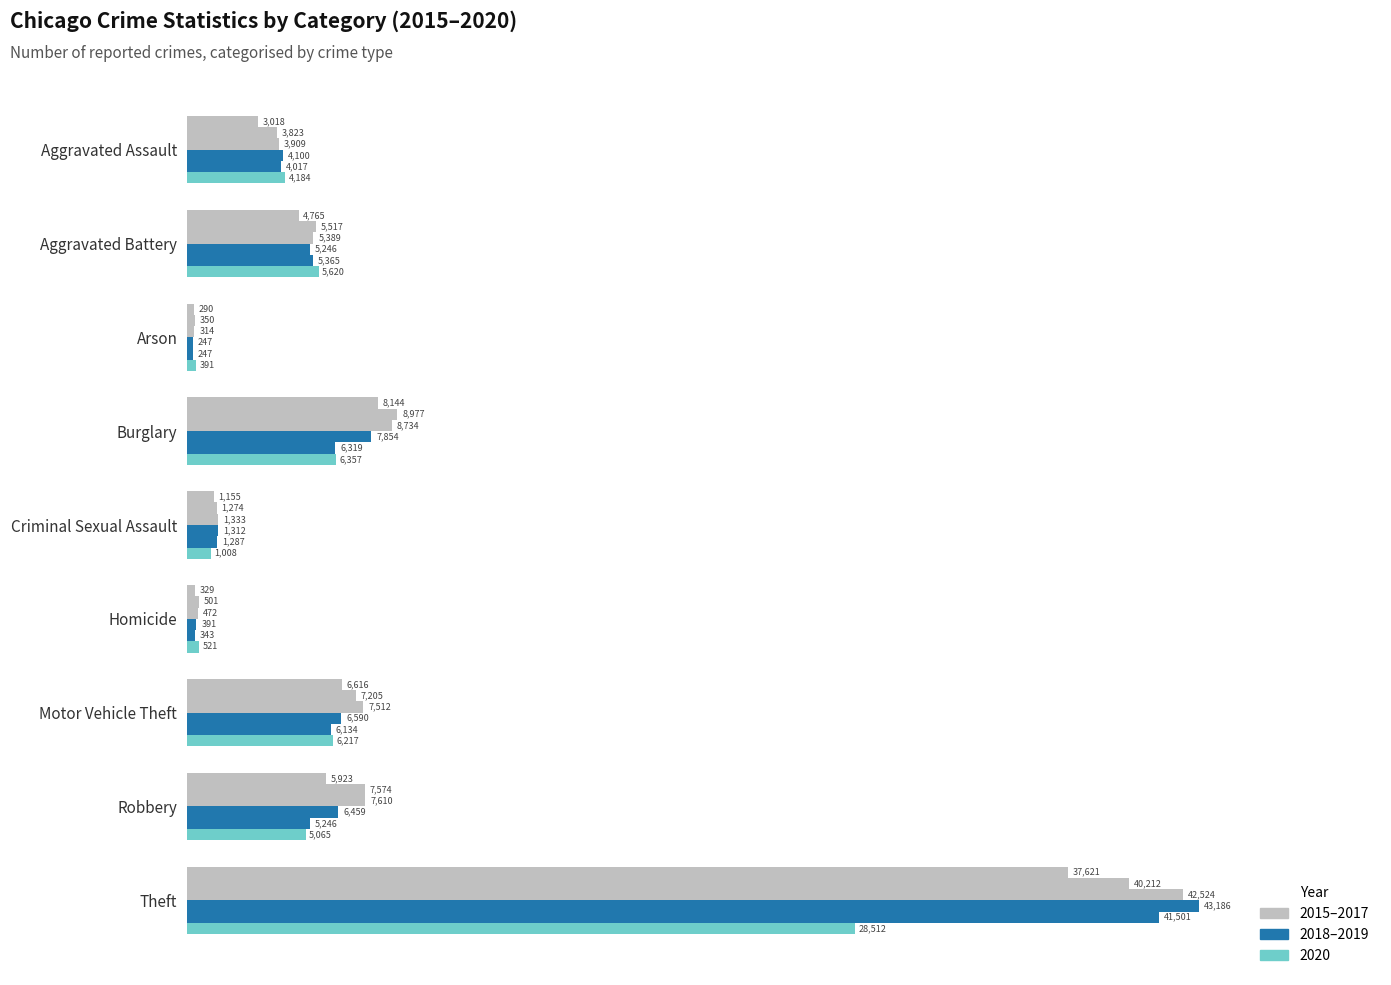

At which category is the sum across all series the highest?

Theft